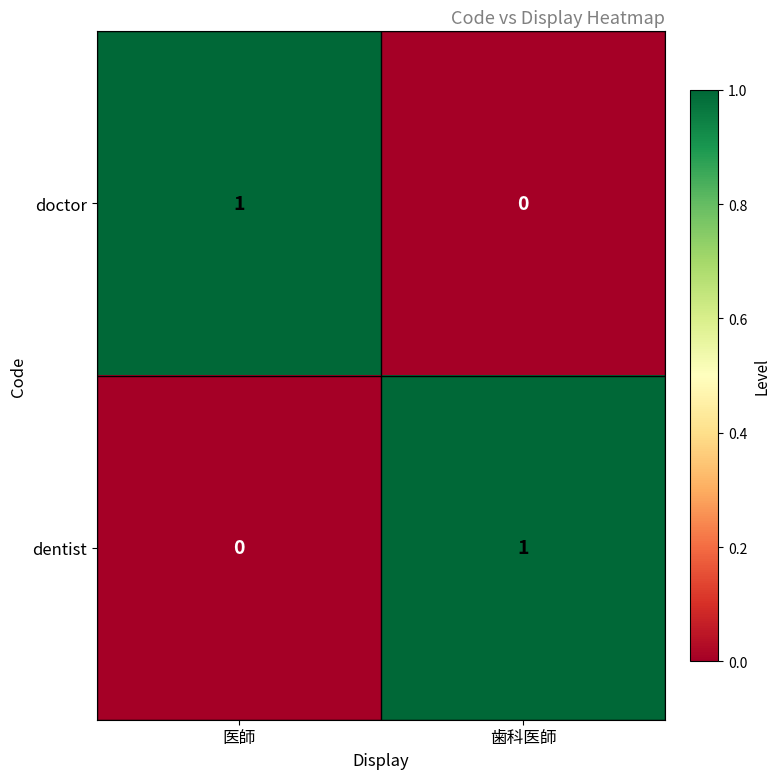

Reading left to right, extract all data points from this chart.

doctor: 医師=1	歯科医師=0
dentist: 医師=0	歯科医師=1